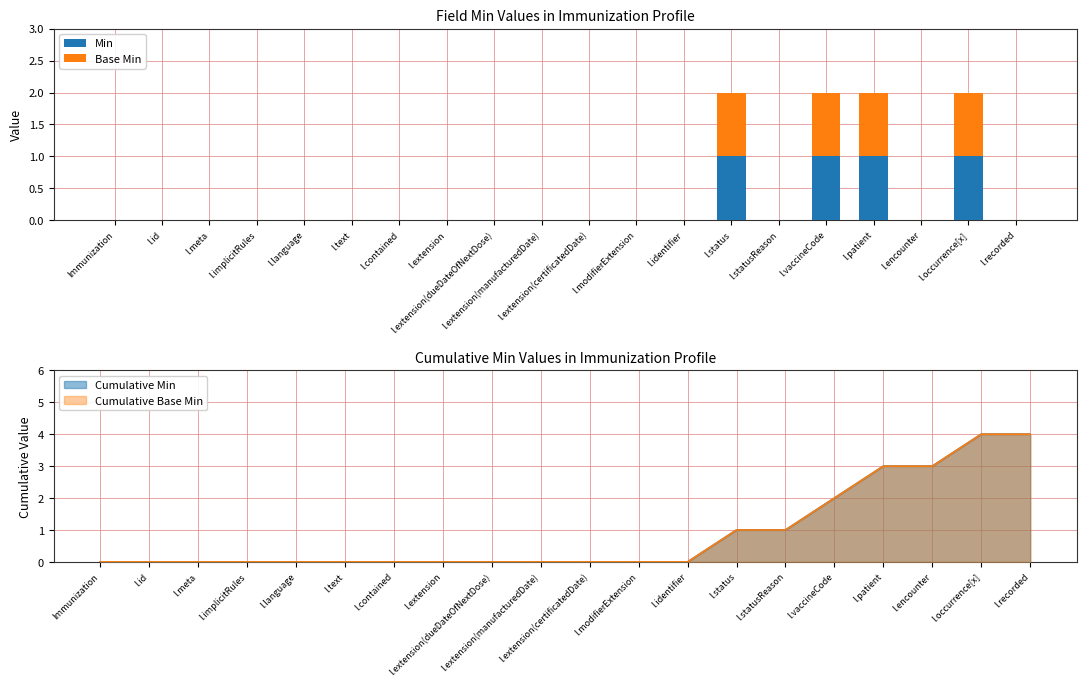

What is the maximum value for Base Min?

1